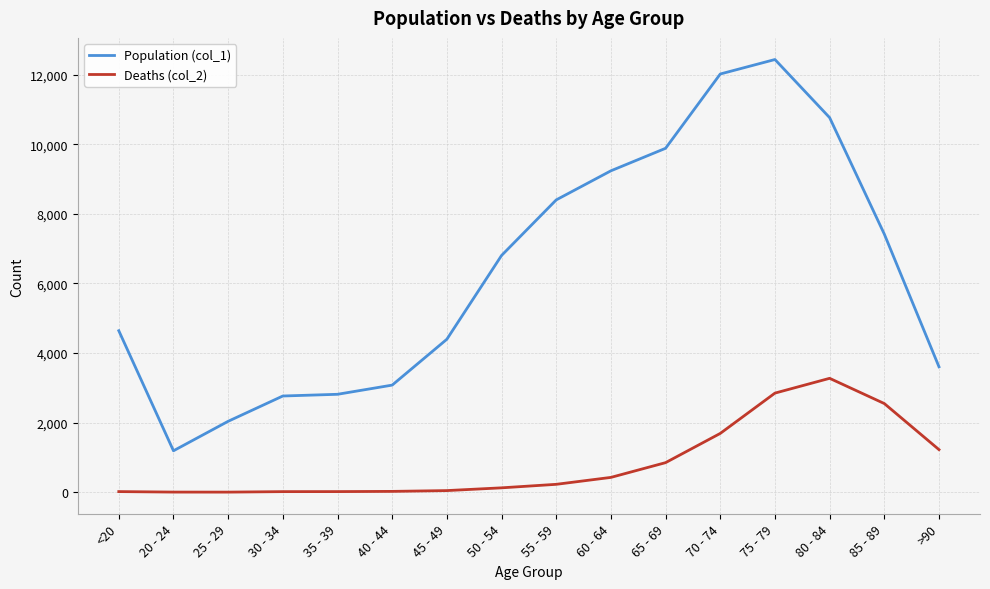

At which category is the sum across all series the highest?

75 - 79